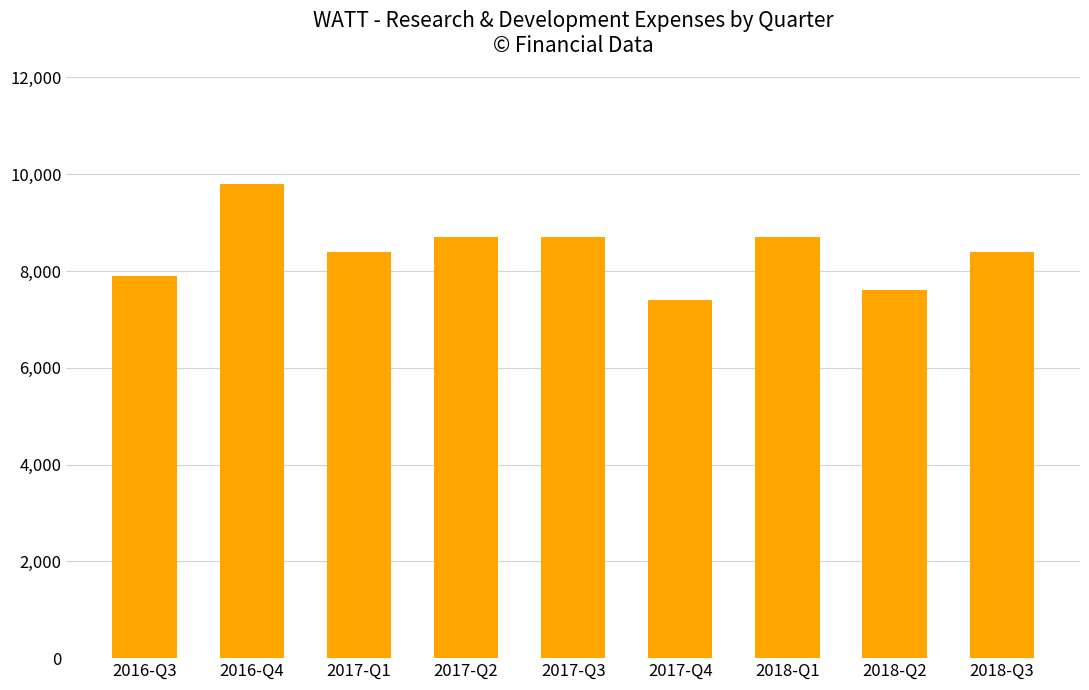

The chart shows a value of 5275 at 2018-Q1. True or false?

False